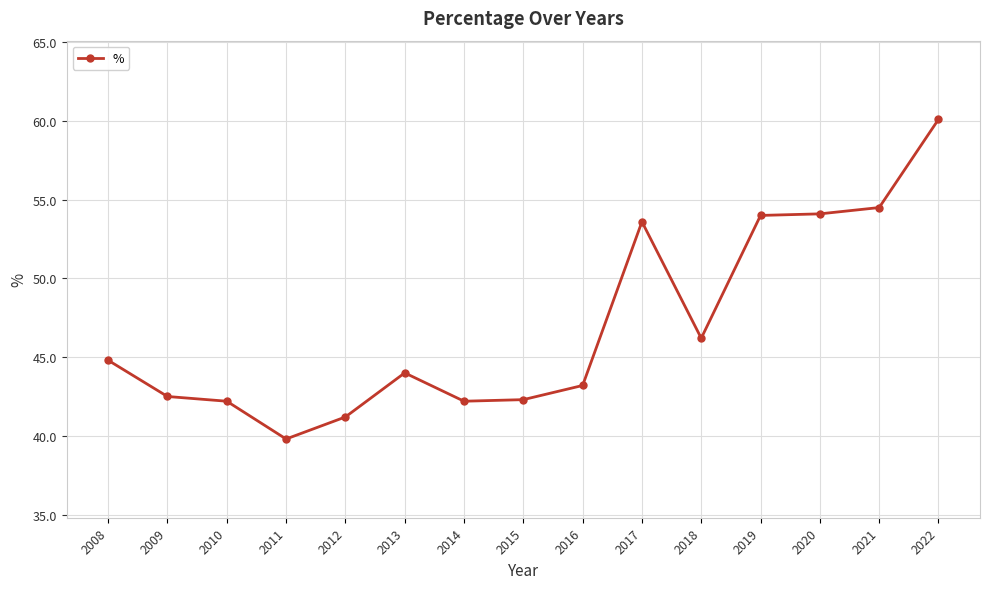

At which category does the data reach its first local valley?

2011